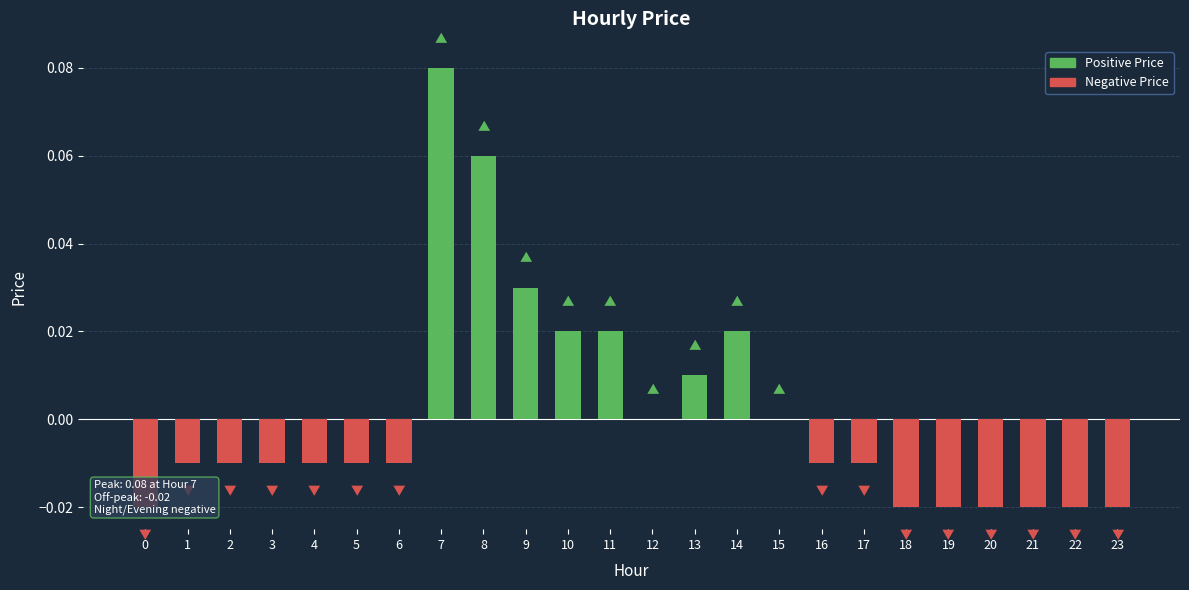

Reading left to right, transcribe all the data shown in this chart.

-0.0	-0.0	-0.0	-0.0	-0.0	-0.0	-0.0	0.1	0.1	0.0	0.0	0.0	0.0	0.0	0.0	0.0	-0.0	-0.0	-0.0	-0.0	-0.0	-0.0	-0.0	-0.0